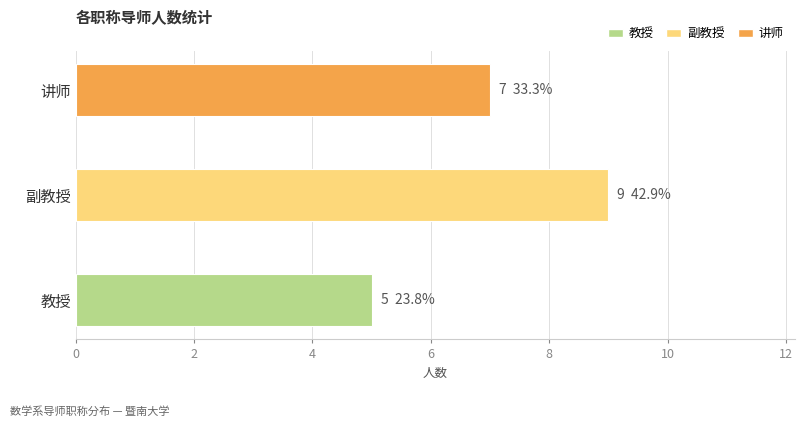

List the labels in order of value, smallest first.

教授, 讲师, 副教授